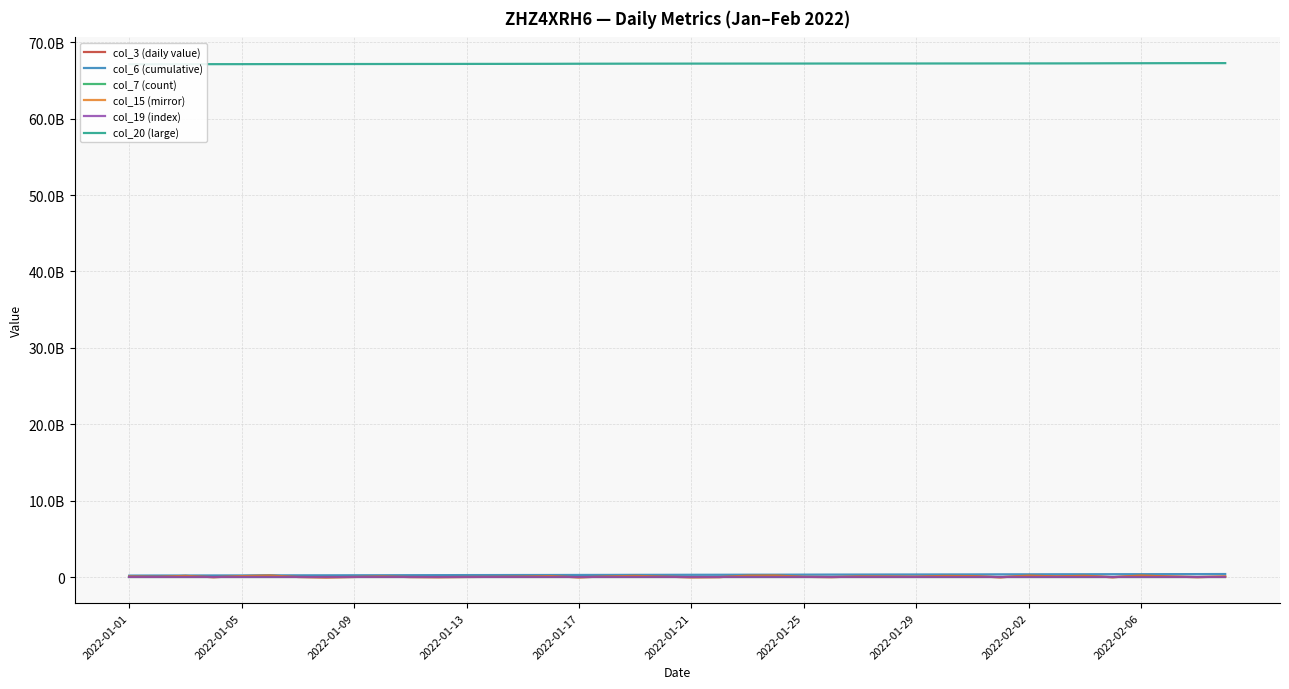

True or false: col_7 (count) and col_20 (large) cross at least once.

False